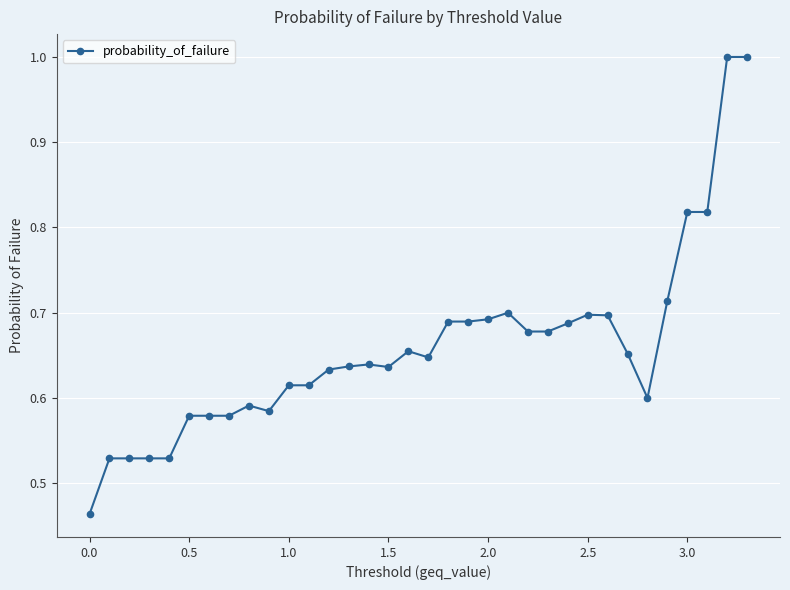

What is the sum of all values?

22.4